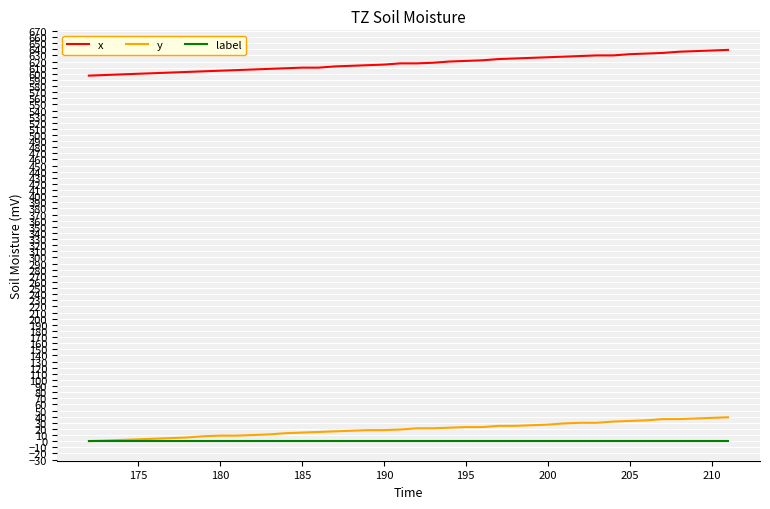

What is the difference between the maximum and second lowest values in the y series?

38